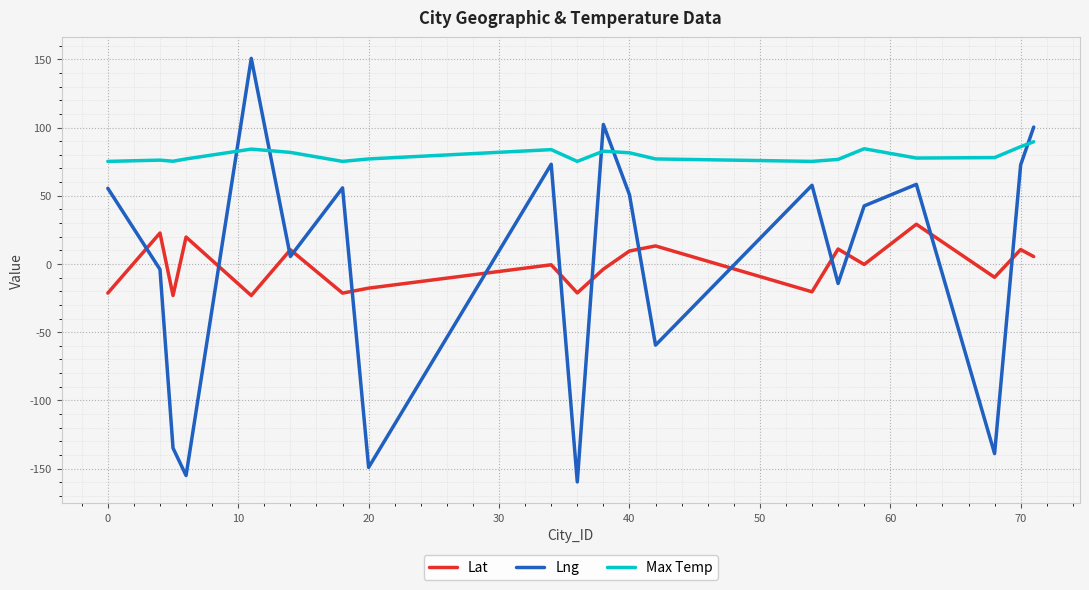

In Max Temp, how many points are lower than both neighbors (excluding endpoints)?

5